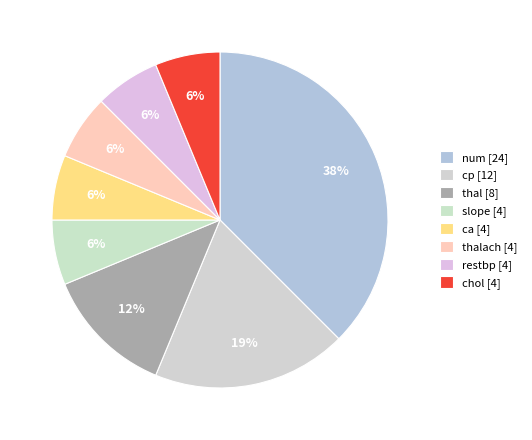

What is the smallest slice in the pie chart?

slope